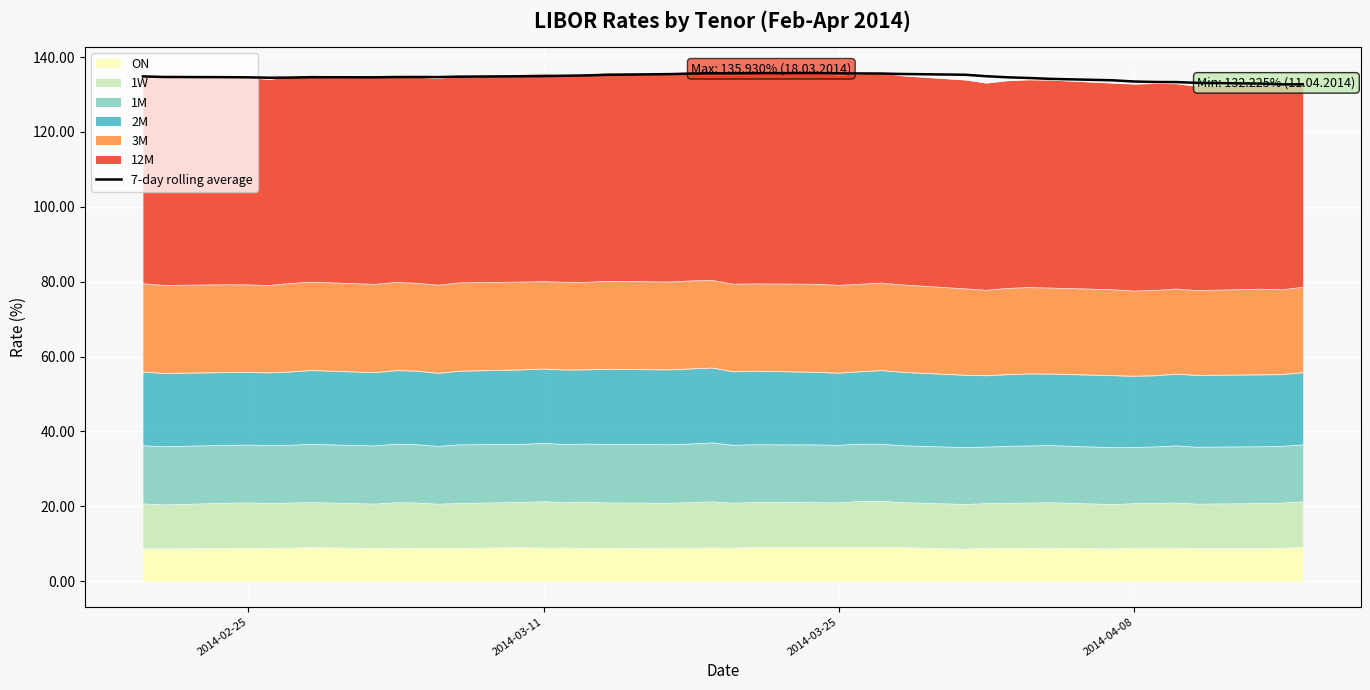

The value at 22 is 27.9. True or false?

False